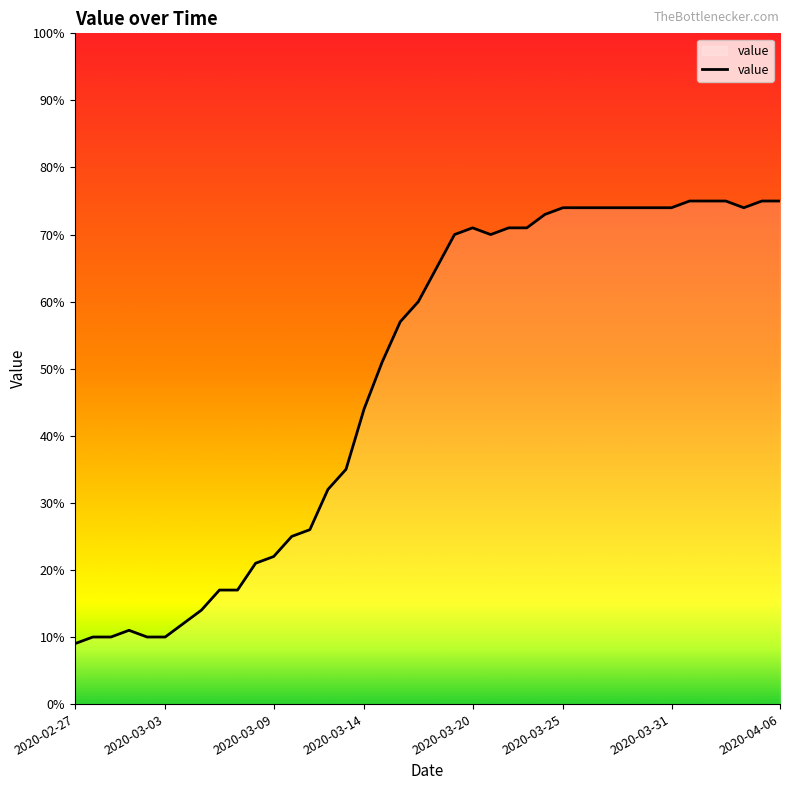

What is the greatest value displayed?

75